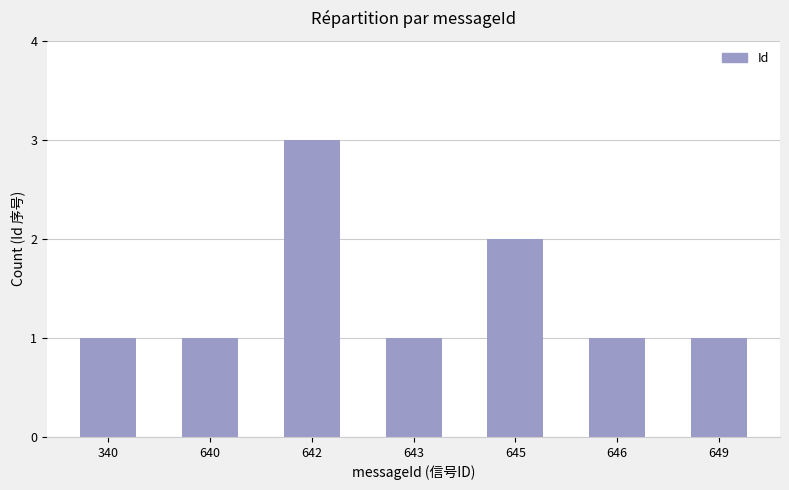

What is the maximum value shown in the chart?

3